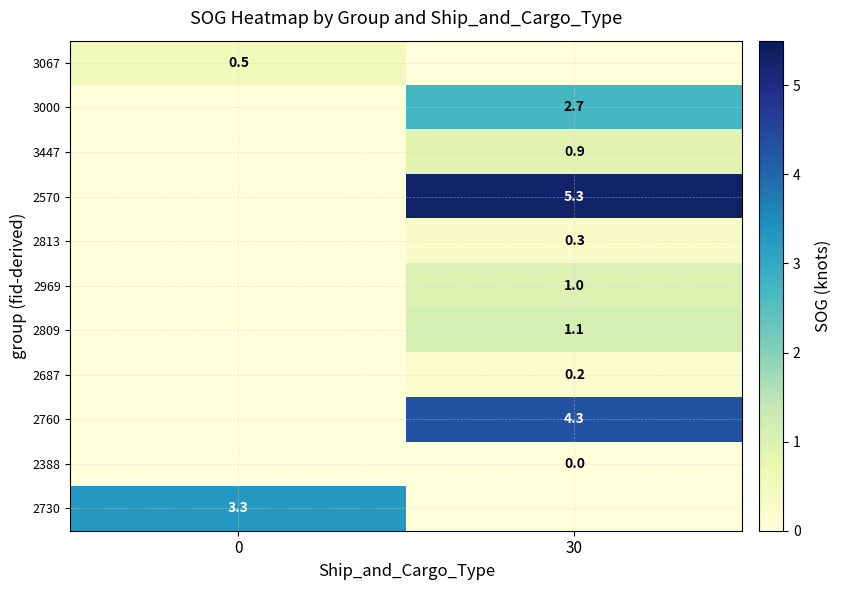

The 3000 series shows 2.7 at 30. True or false?

True